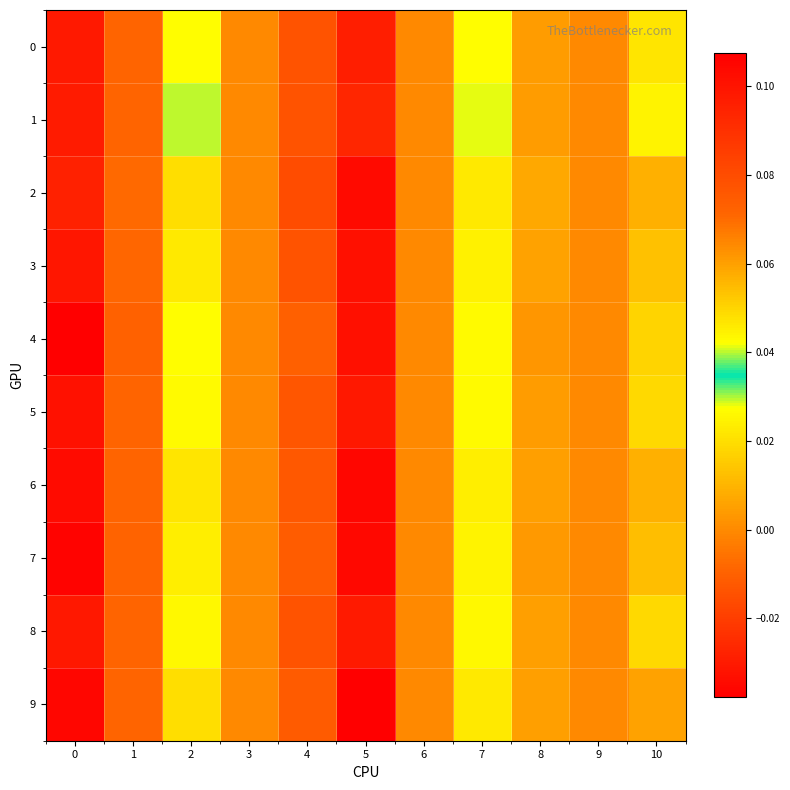

How many series are shown in this chart?

10